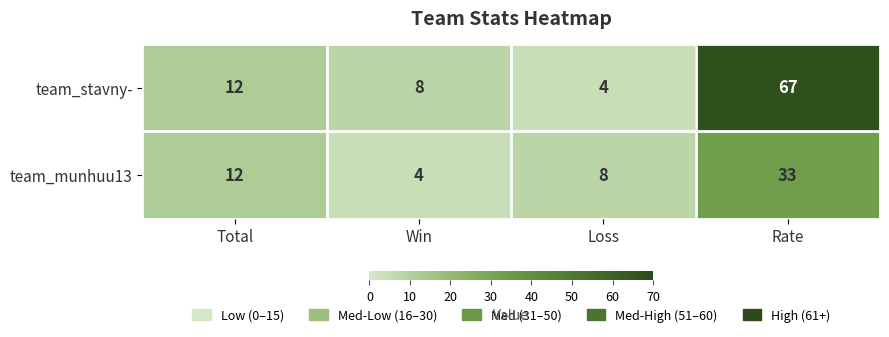

List the series in order of their overall mean, highest first.

team_stavny-, team_munhuu13